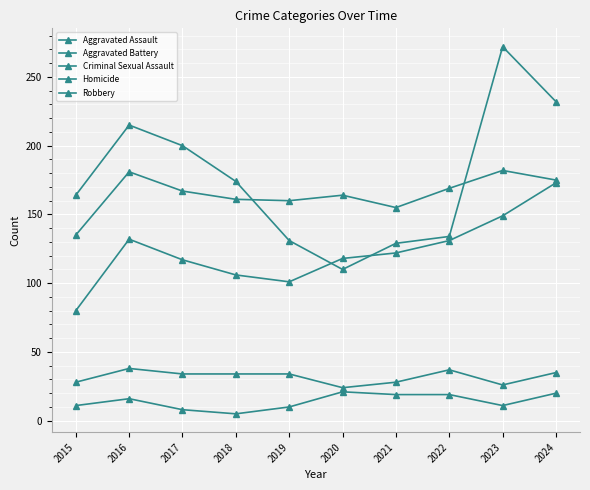

What is the value of the Homicide point at the 5th from the left?

10